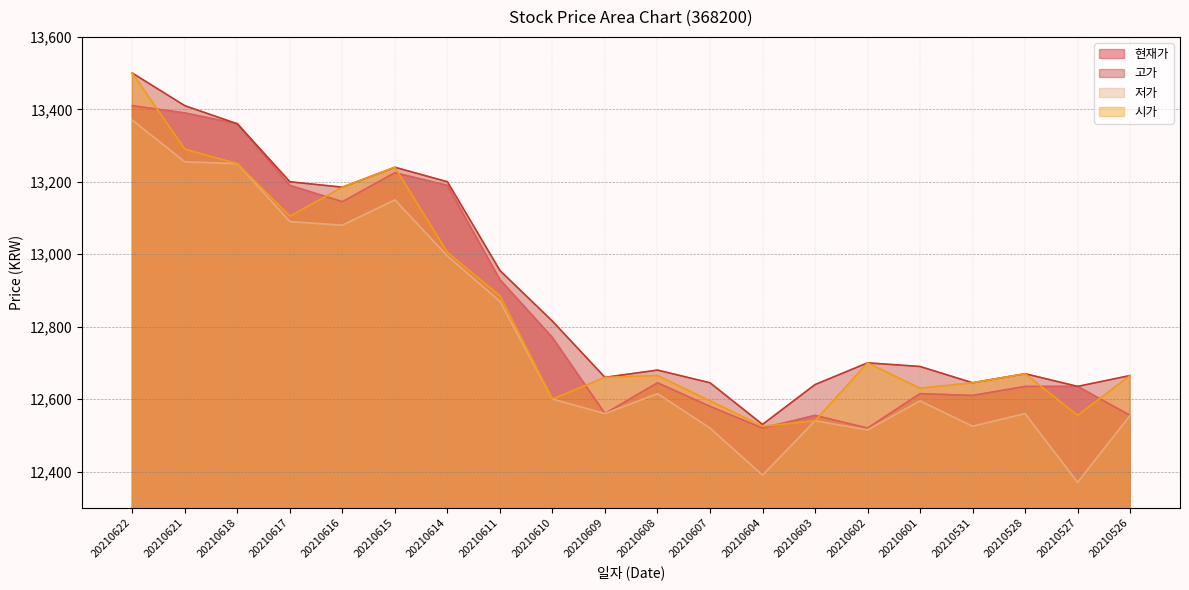

True or false: 저가 has a value of 12995 at 20210614.

True